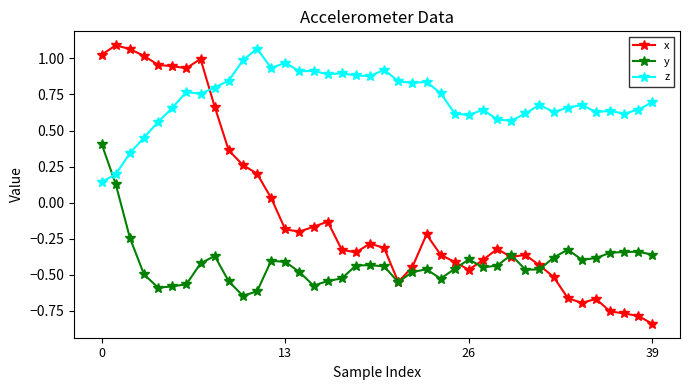

What is the value of the z point at the 2nd from the left?

0.2